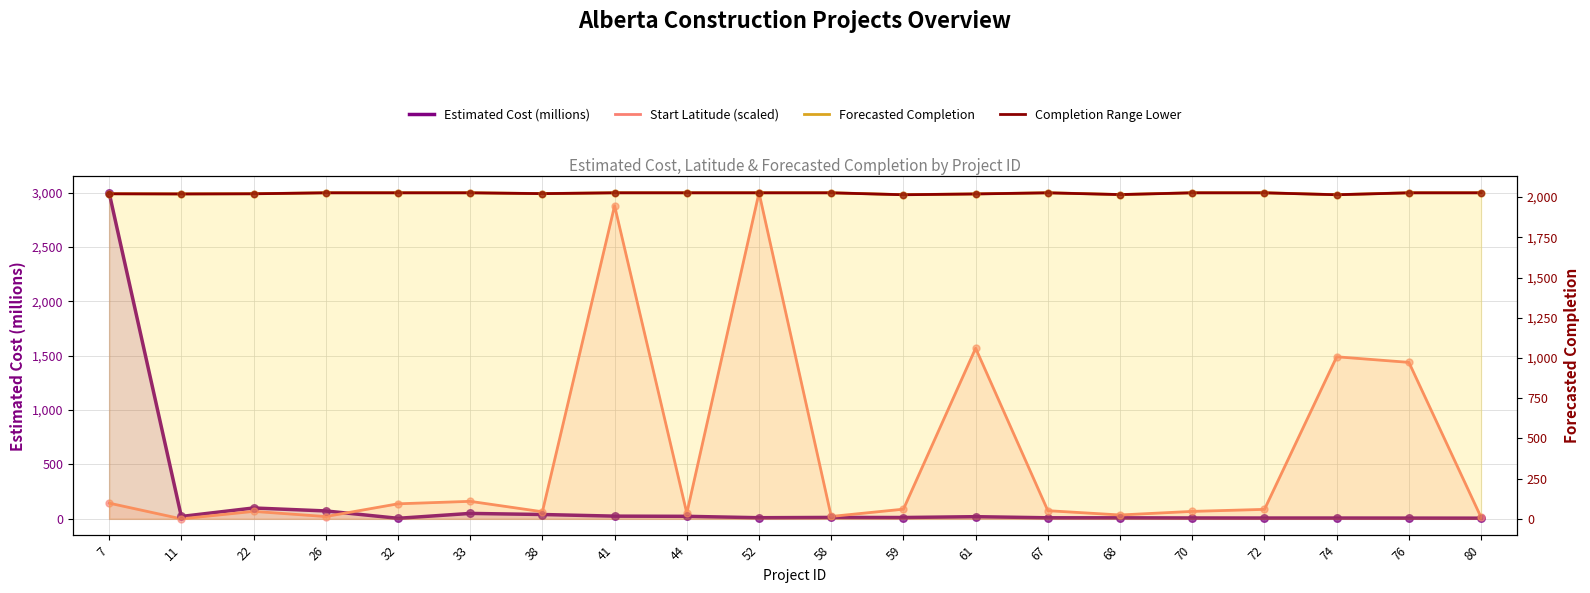

Is the value of Forecasted Completion at 70 greater than the value of Completion Range Lower at 72?

Yes